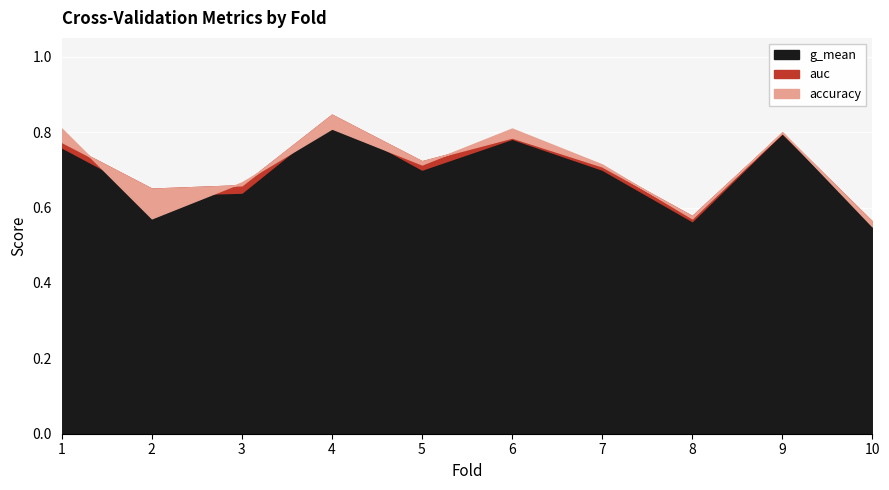

Between 1 and 7, which is larger?

1